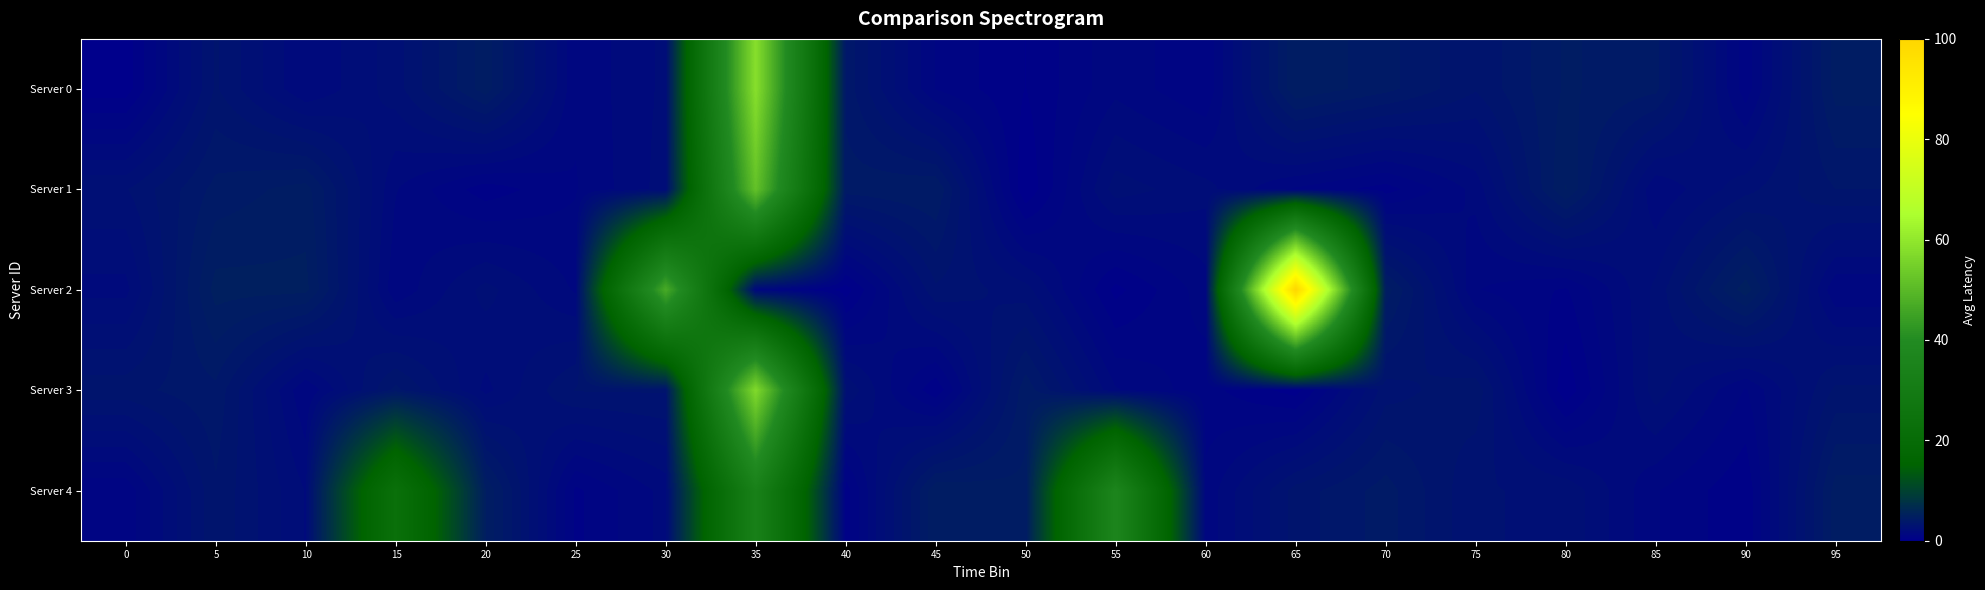

Which series has the largest range (max minus min)?

Server 2